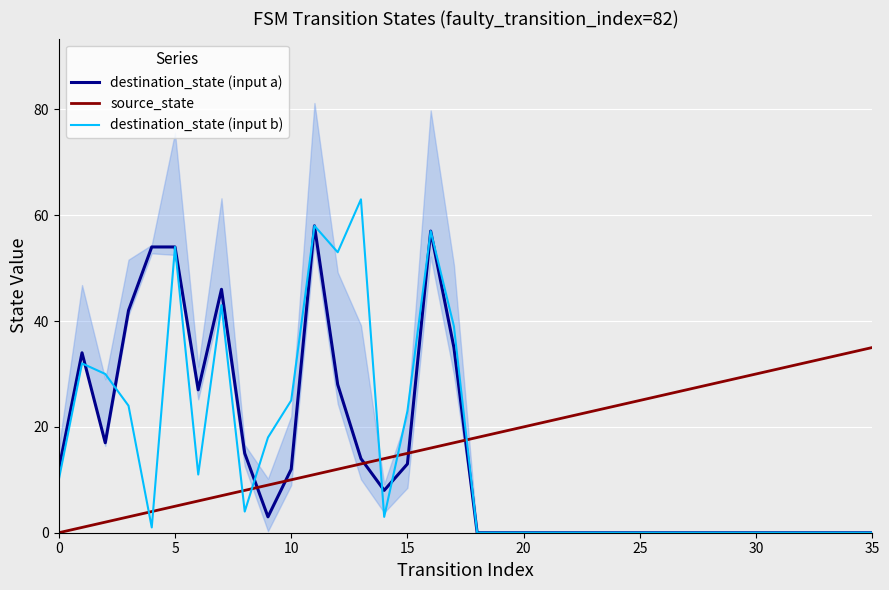

After their last crossing, which series has the higher values: destination_state (input b) or source_state?

source_state